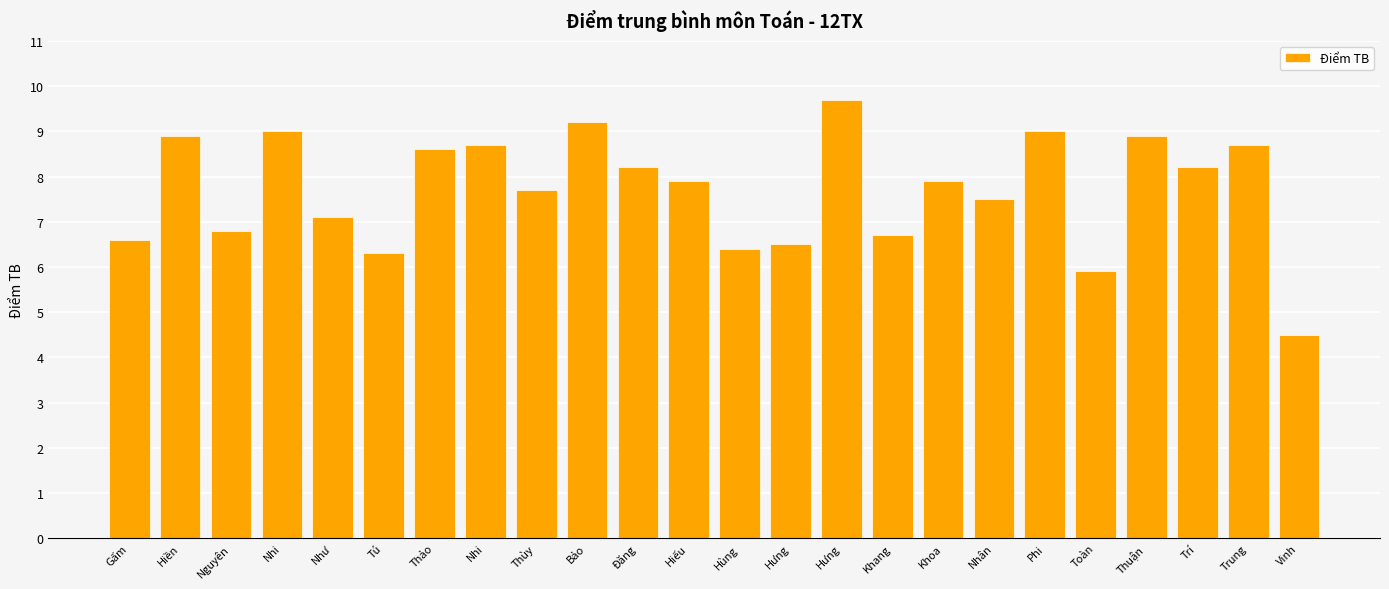

Are the bars horizontal?

No